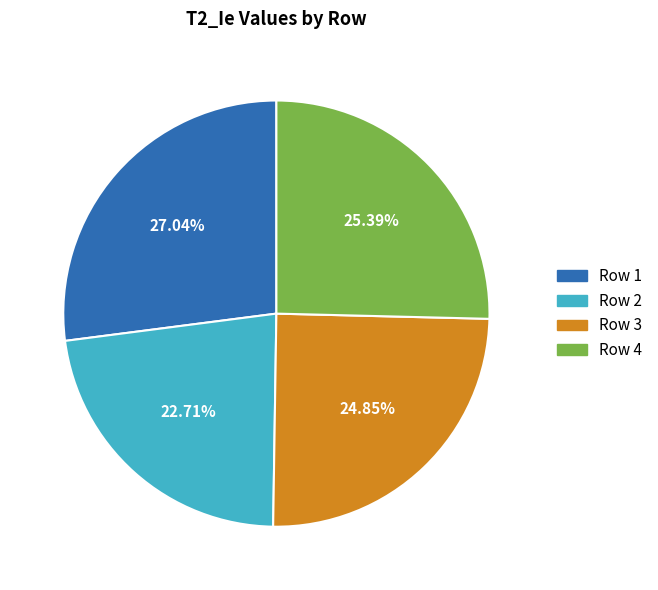

To the nearest percent, what is the difference between the Row 4 and Row 2 slice percentages?

3%